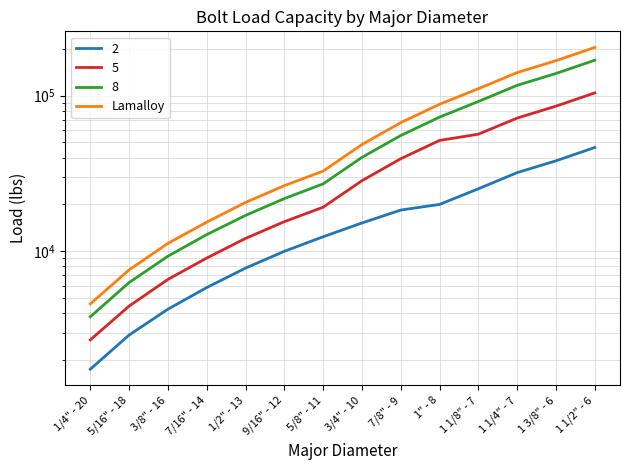

Reading left to right, list all the values displayed in this chart.

1/4" - 20=4600	5/16" - 18=7600	3/8" - 16=11250	7/16" - 14=15400	1/2" - 13=20600	9/16" - 12=26400	5/8" - 11=32750	3/4" - 10=48500	7/8" - 9=67000	1" - 8=87900	1 1/8" - 7=110700	1 1/4" - 7=140500	1 3/8" - 6=167500	1 1/2" - 6=203700